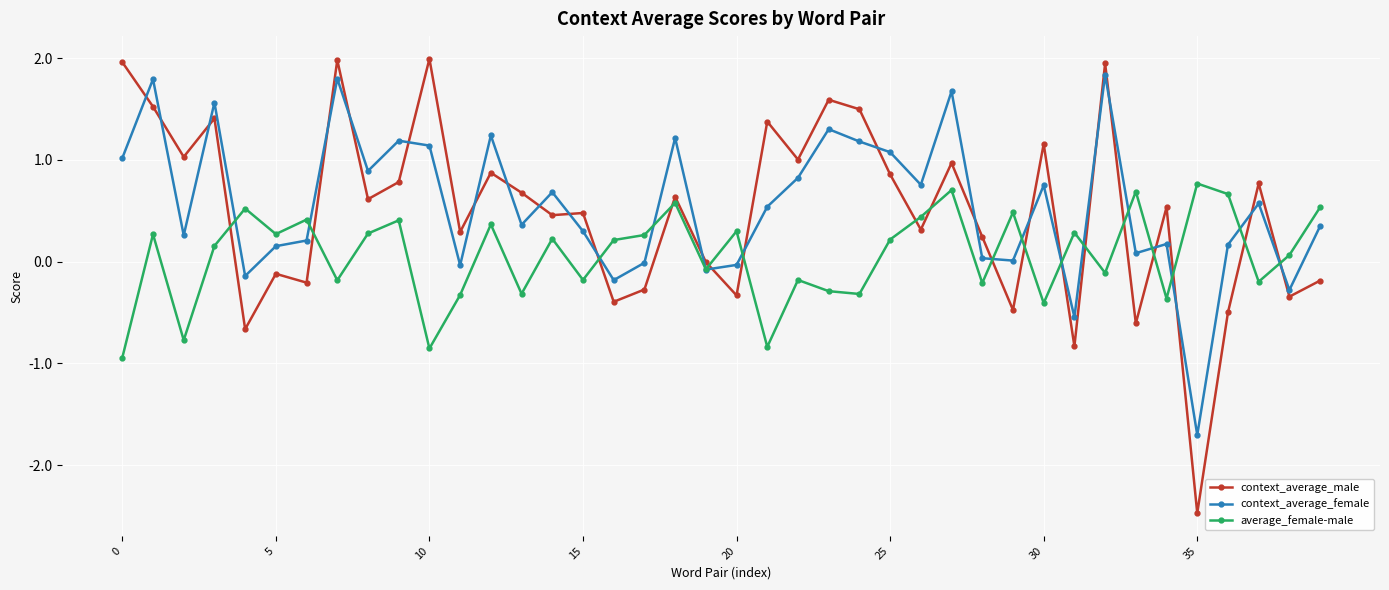

What is the difference between the maximum and second lowest values in the average_female-male series?

1.6